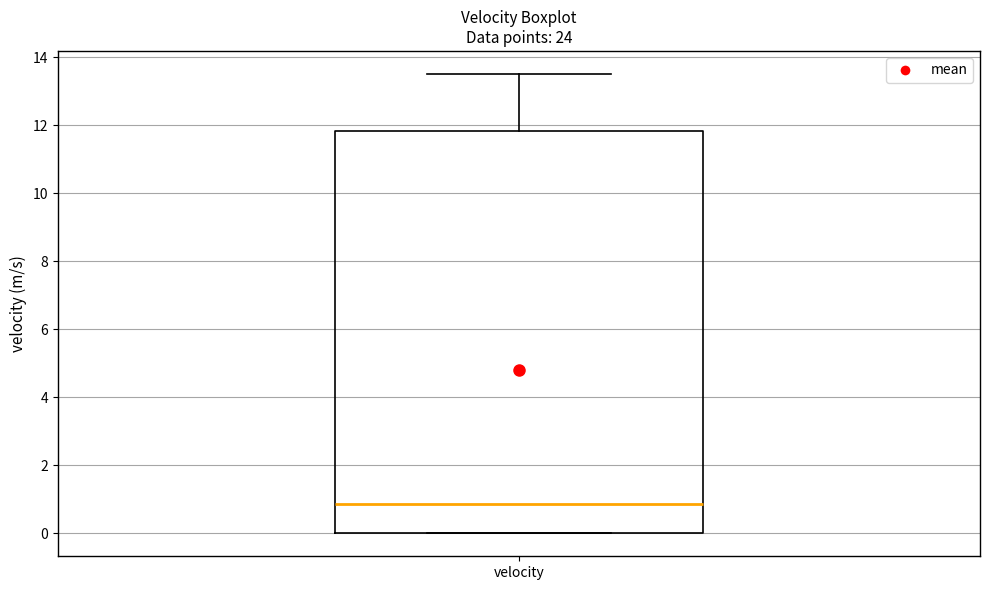

Read this box plot against the y-axis: the position of the median line, the range covered by the box, and the ends of both whiskers. The values are not printed on the chart, so give them approximately, as read against the axis.

median 0.8, box 0.0 to 11.8, whiskers 0.0 to 13.6